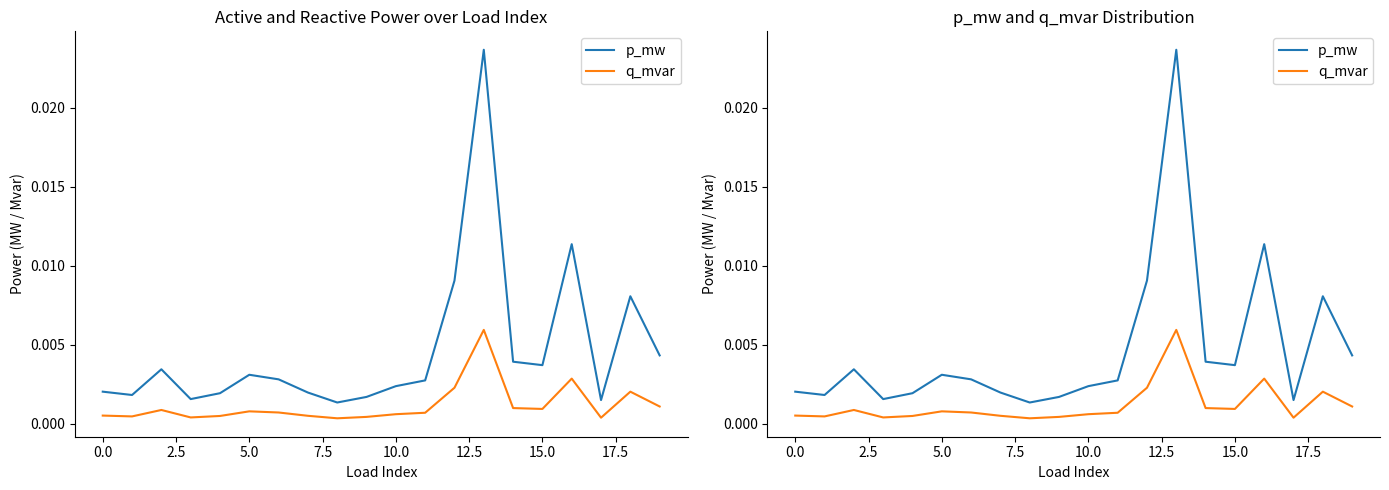

The value of p_mw at 5.0 is 0.0. True or false?

False